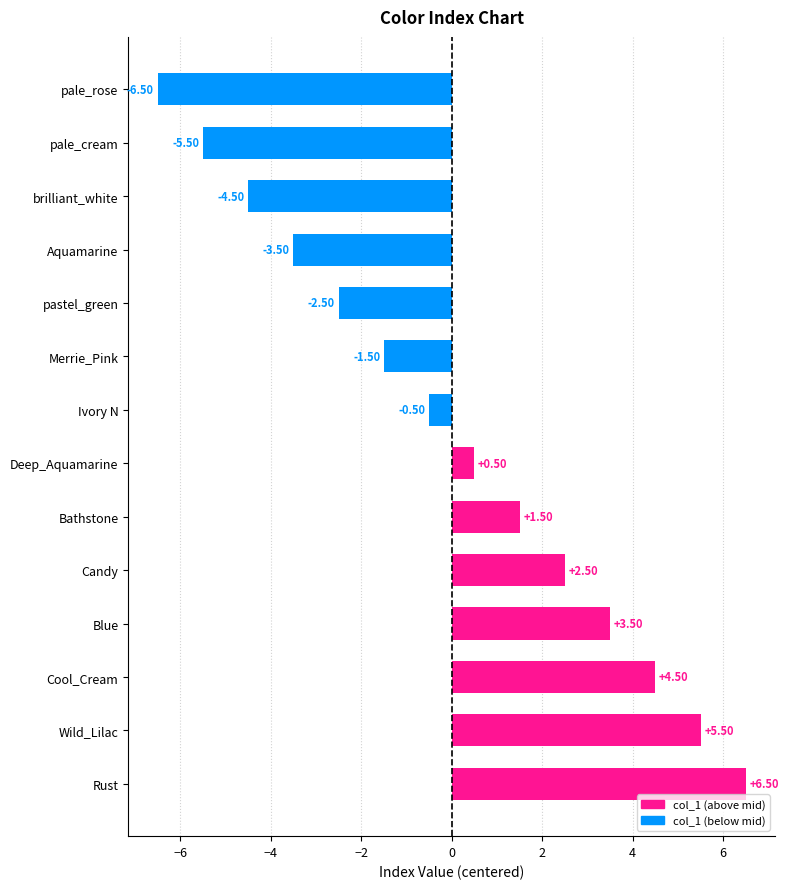

Rank the categories by value from lowest to highest.

pale_rose, pale_cream, brilliant_white, Aquamarine, pastel_green, Merrie_Pink, Ivory N, Deep_Aquamarine, Bathstone, Candy, Blue, Cool_Cream, Wild_Lilac, Rust